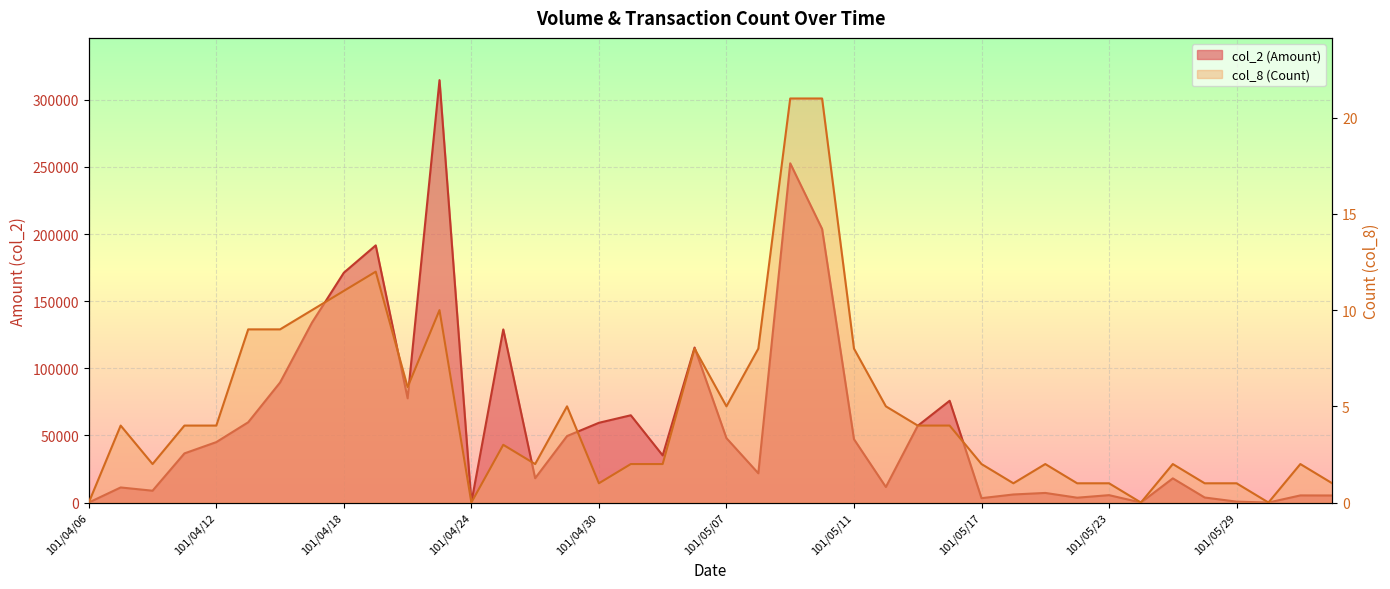

How many values in col_8 (Count) are above zero?

36